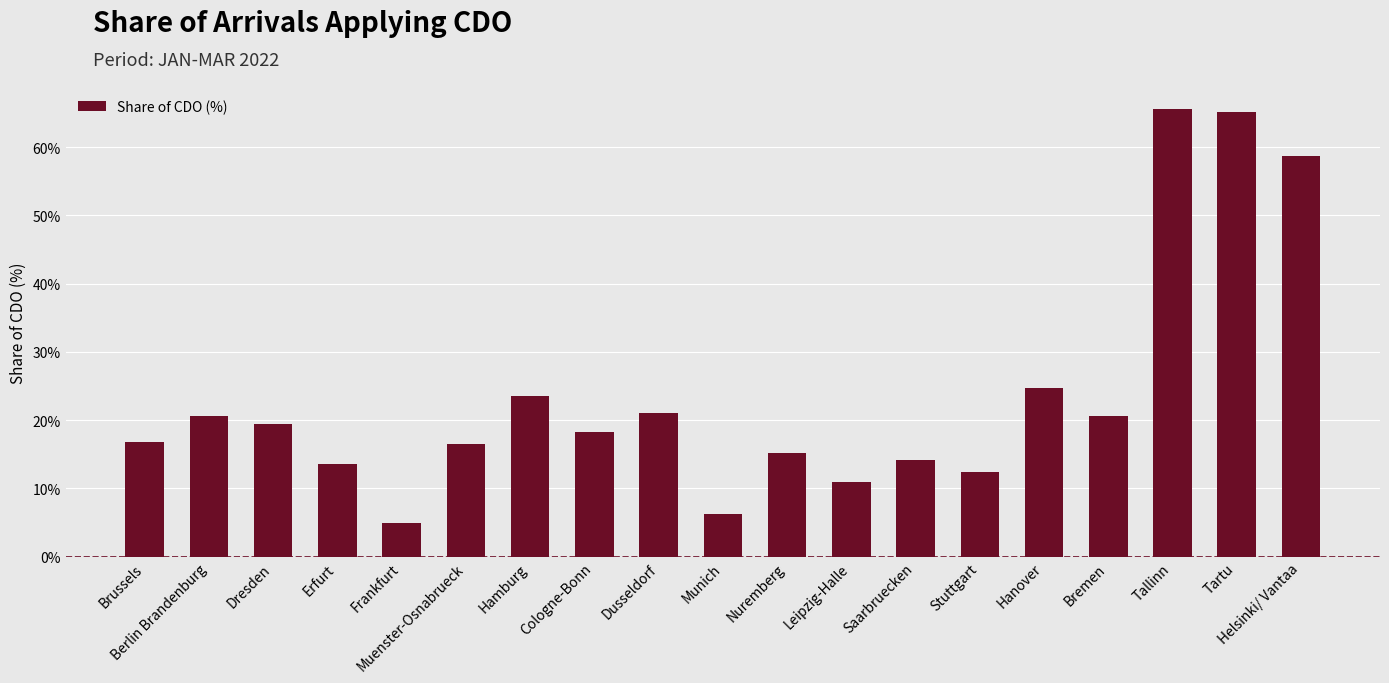

The chart shows a value of 65.1 at Tartu. True or false?

True